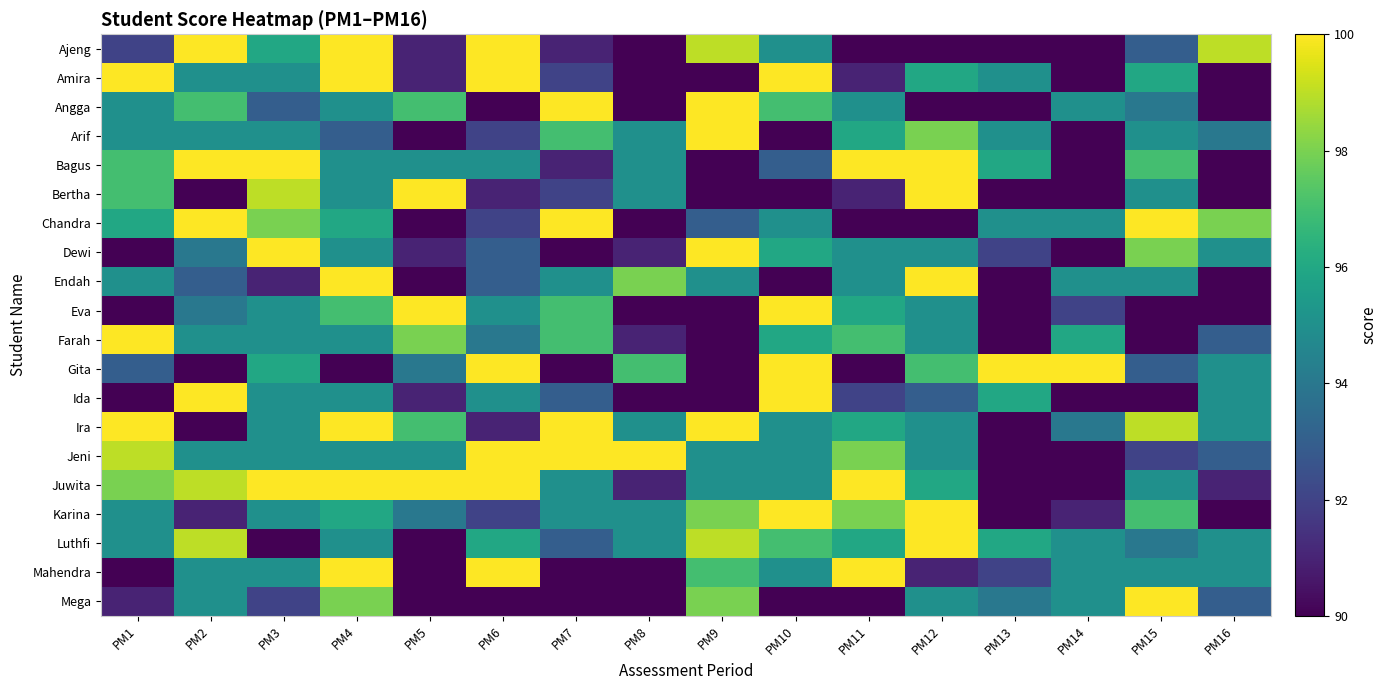

Reading right to left, what are all the values shown in this chart?

Ajeng: PM16=99	PM15=93	PM14=90	PM13=90	PM12=90	PM11=90	PM10=95	PM9=99	PM8=90	PM7=91	PM6=100	PM5=91	PM4=100	PM3=96	PM2=100	PM1=92
Amira: PM16=90	PM15=96	PM14=90	PM13=95	PM12=96	PM11=91	PM10=100	PM9=90	PM8=90	PM7=92	PM6=100	PM5=91	PM4=100	PM3=95	PM2=95	PM1=100
Angga: PM16=90	PM15=94	PM14=95	PM13=90	PM12=90	PM11=95	PM10=97	PM9=100	PM8=90	PM7=100	PM6=90	PM5=97	PM4=95	PM3=93	PM2=97	PM1=95
Arif: PM16=94	PM15=95	PM14=90	PM13=95	PM12=98	PM11=96	PM10=90	PM9=100	PM8=95	PM7=97	PM6=92	PM5=90	PM4=93	PM3=95	PM2=95	PM1=95
Bagus: PM16=90	PM15=97	PM14=90	PM13=96	PM12=100	PM11=100	PM10=93	PM9=90	PM8=95	PM7=91	PM6=95	PM5=95	PM4=95	PM3=100	PM2=100	PM1=97
Bertha: PM16=90	PM15=95	PM14=90	PM13=90	PM12=100	PM11=91	PM10=90	PM9=90	PM8=95	PM7=92	PM6=91	PM5=100	PM4=95	PM3=99	PM2=90	PM1=97
Chandra: PM16=98	PM15=100	PM14=95	PM13=95	PM12=90	PM11=90	PM10=95	PM9=93	PM8=90	PM7=100	PM6=92	PM5=90	PM4=96	PM3=98	PM2=100	PM1=96
Dewi: PM16=95	PM15=98	PM14=90	PM13=92	PM12=95	PM11=95	PM10=96	PM9=100	PM8=91	PM7=90	PM6=93	PM5=91	PM4=95	PM3=100	PM2=94	PM1=90
Endah: PM16=90	PM15=95	PM14=95	PM13=90	PM12=100	PM11=95	PM10=90	PM9=95	PM8=98	PM7=95	PM6=93	PM5=90	PM4=100	PM3=91	PM2=93	PM1=95
Eva: PM16=90	PM15=90	PM14=92	PM13=90	PM12=95	PM11=96	PM10=100	PM9=90	PM8=90	PM7=97	PM6=95	PM5=100	PM4=97	PM3=95	PM2=94	PM1=90
Farah: PM16=93	PM15=90	PM14=96	PM13=90	PM12=95	PM11=97	PM10=96	PM9=90	PM8=91	PM7=97	PM6=94	PM5=98	PM4=95	PM3=95	PM2=95	PM1=100
Gita: PM16=95	PM15=93	PM14=100	PM13=100	PM12=97	PM11=90	PM10=100	PM9=90	PM8=97	PM7=90	PM6=100	PM5=94	PM4=90	PM3=96	PM2=90	PM1=93
Ida: PM16=95	PM15=90	PM14=90	PM13=96	PM12=93	PM11=92	PM10=100	PM9=90	PM8=90	PM7=93	PM6=95	PM5=91	PM4=95	PM3=95	PM2=100	PM1=90
Ira: PM16=95	PM15=99	PM14=94	PM13=90	PM12=95	PM11=96	PM10=95	PM9=100	PM8=95	PM7=100	PM6=91	PM5=97	PM4=100	PM3=95	PM2=90	PM1=100
Jeni: PM16=93	PM15=92	PM14=90	PM13=90	PM12=95	PM11=98	PM10=95	PM9=95	PM8=100	PM7=100	PM6=100	PM5=95	PM4=95	PM3=95	PM2=95	PM1=99
Juwita: PM16=91	PM15=95	PM14=90	PM13=90	PM12=96	PM11=100	PM10=95	PM9=95	PM8=91	PM7=95	PM6=100	PM5=100	PM4=100	PM3=100	PM2=99	PM1=98
Karina: PM16=90	PM15=97	PM14=91	PM13=90	PM12=100	PM11=98	PM10=100	PM9=98	PM8=95	PM7=95	PM6=92	PM5=94	PM4=96	PM3=95	PM2=91	PM1=95
Luthfi: PM16=95	PM15=94	PM14=95	PM13=96	PM12=100	PM11=96	PM10=97	PM9=99	PM8=95	PM7=93	PM6=96	PM5=90	PM4=95	PM3=90	PM2=99	PM1=95
Mahendra: PM16=95	PM15=95	PM14=95	PM13=92	PM12=91	PM11=100	PM10=95	PM9=97	PM8=90	PM7=90	PM6=100	PM5=90	PM4=100	PM3=95	PM2=95	PM1=90
Mega: PM16=93	PM15=100	PM14=95	PM13=94	PM12=95	PM11=90	PM10=90	PM9=98	PM8=90	PM7=90	PM6=90	PM5=90	PM4=98	PM3=92	PM2=95	PM1=91